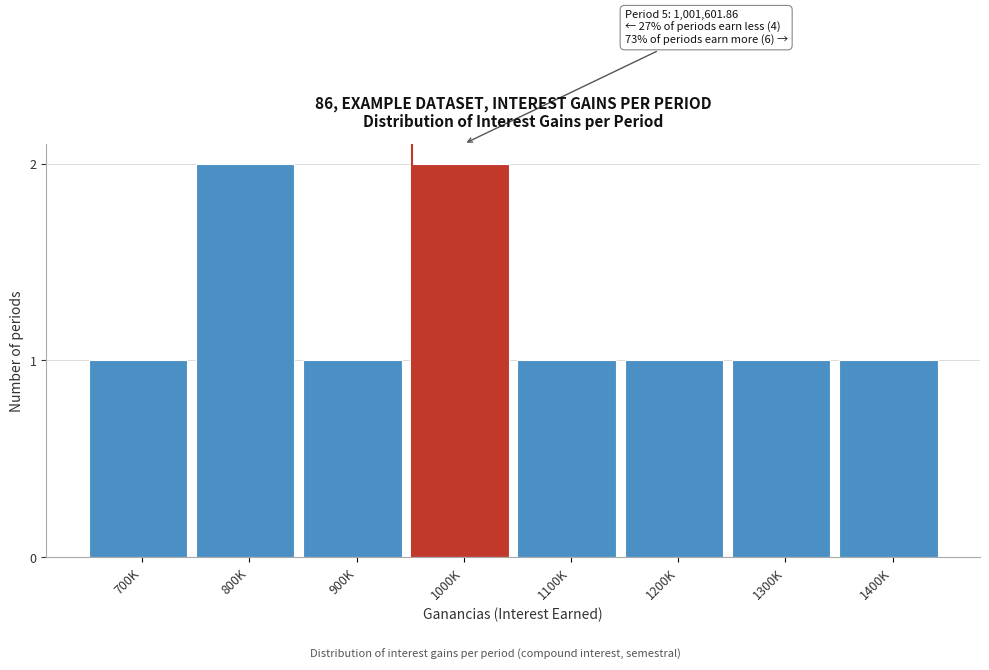

Reading right to left, extract all data points from this chart.

1	1	1	1	2	1	2	1